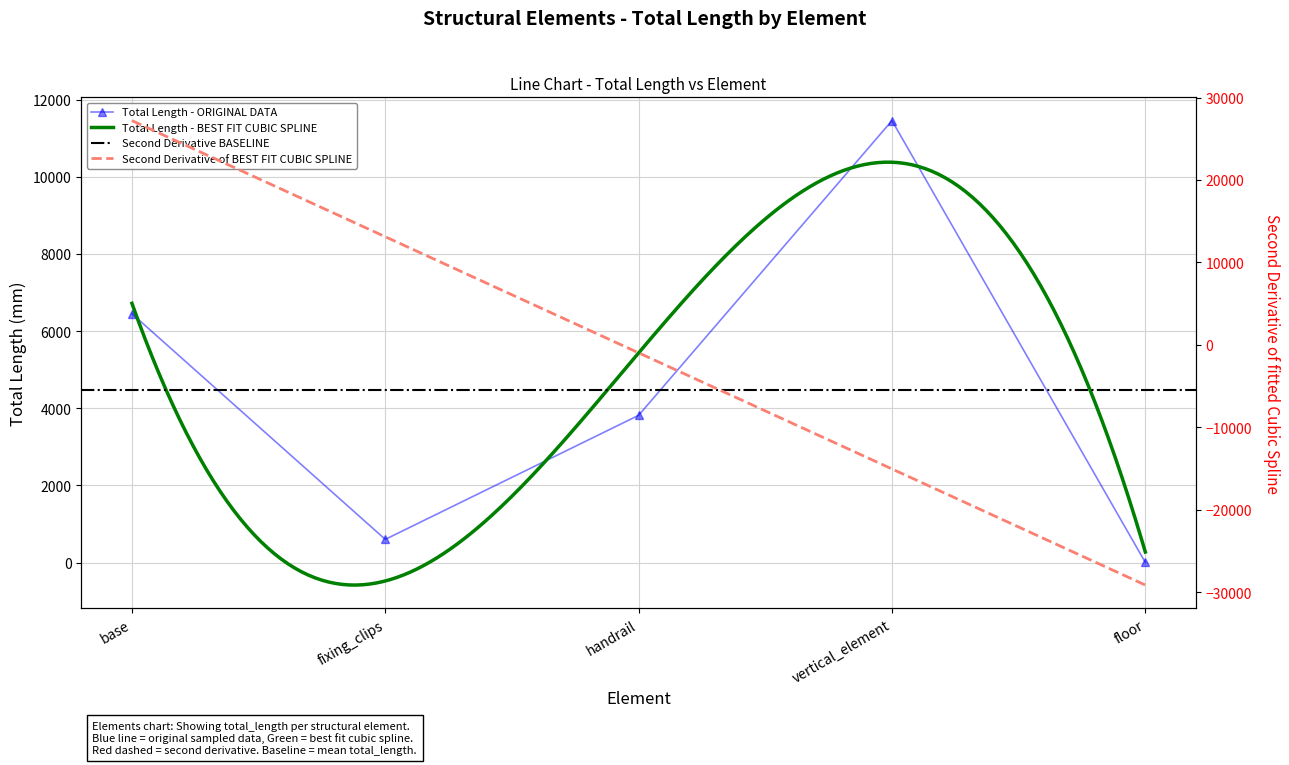

Which label corresponds to the smallest value in the chart?

floor